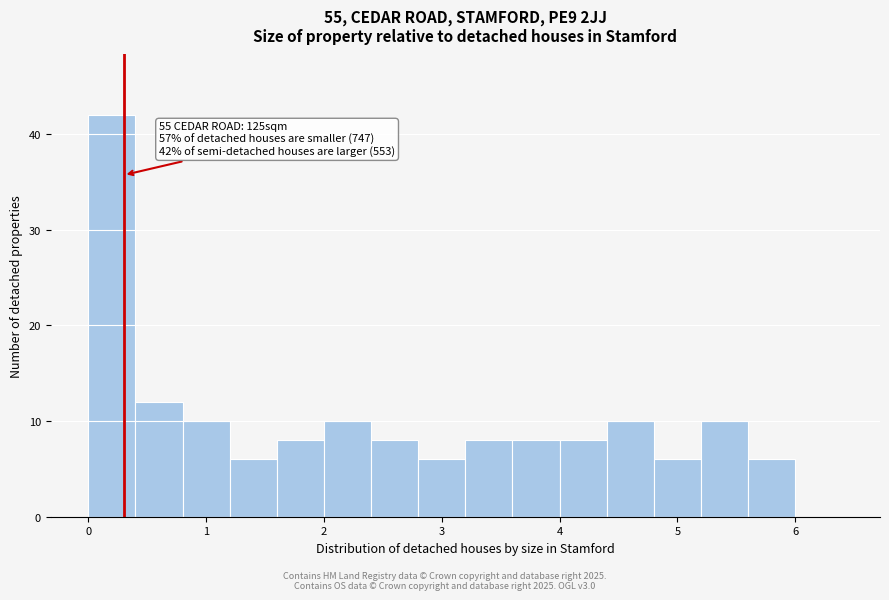

Which range on the x-axis has the tallest bar?

0.0 to 0.4